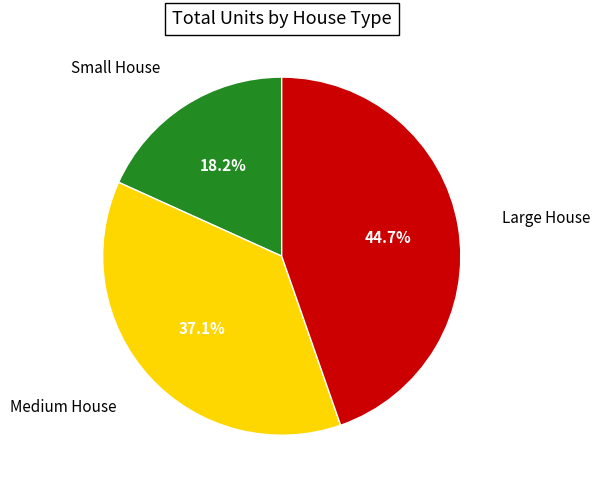

How many slices are in this pie chart?

3